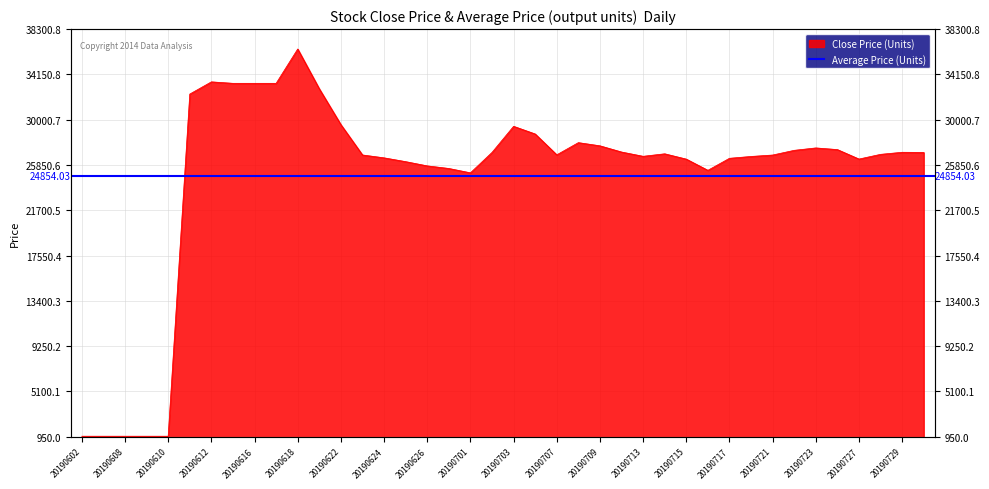

What value does the data have at 20190709?

27607